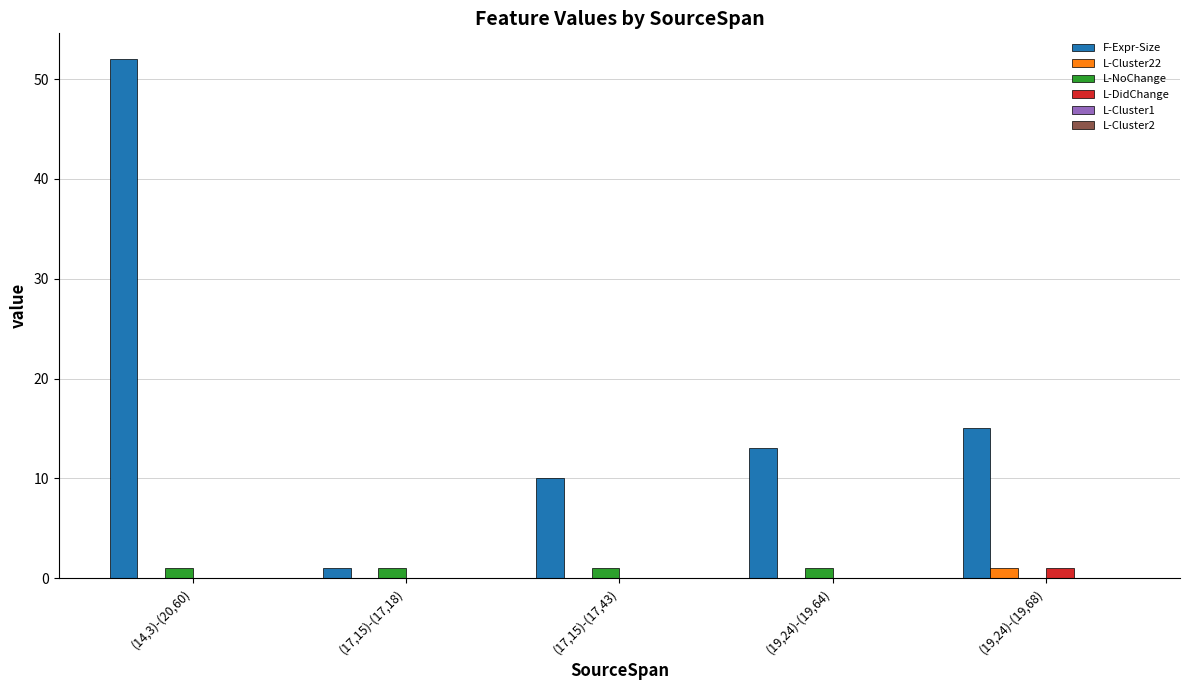

How many groups of bars are there?

5